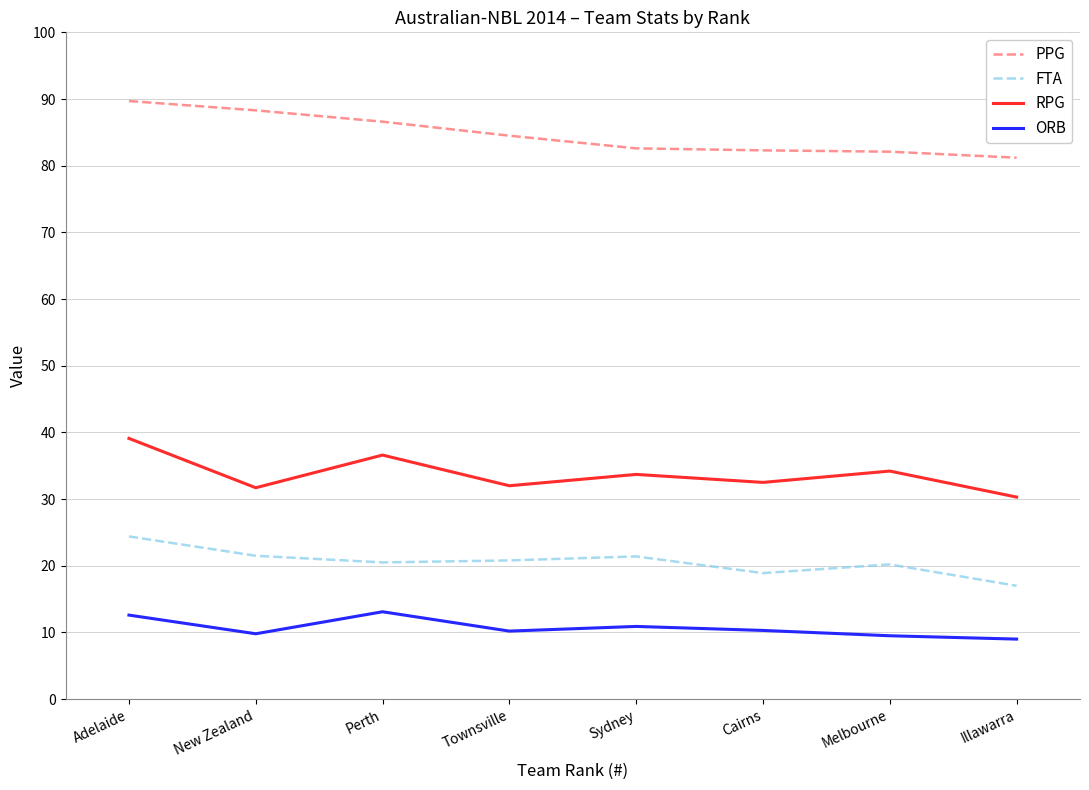

What are all the series names shown in the legend?

PPG, FTA, RPG, ORB